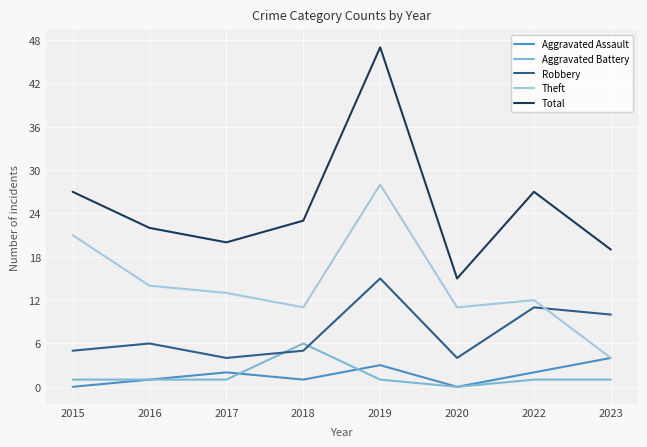

What is the sum of the Aggravated Battery values at 2019 and 2016?

2